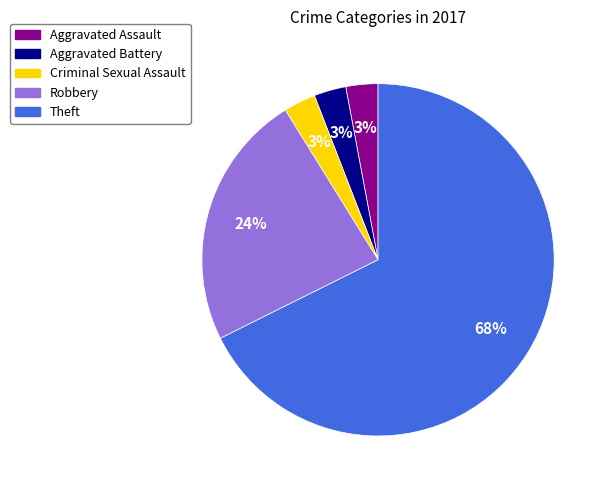

To the nearest percent, what is the average slice percentage?

20%